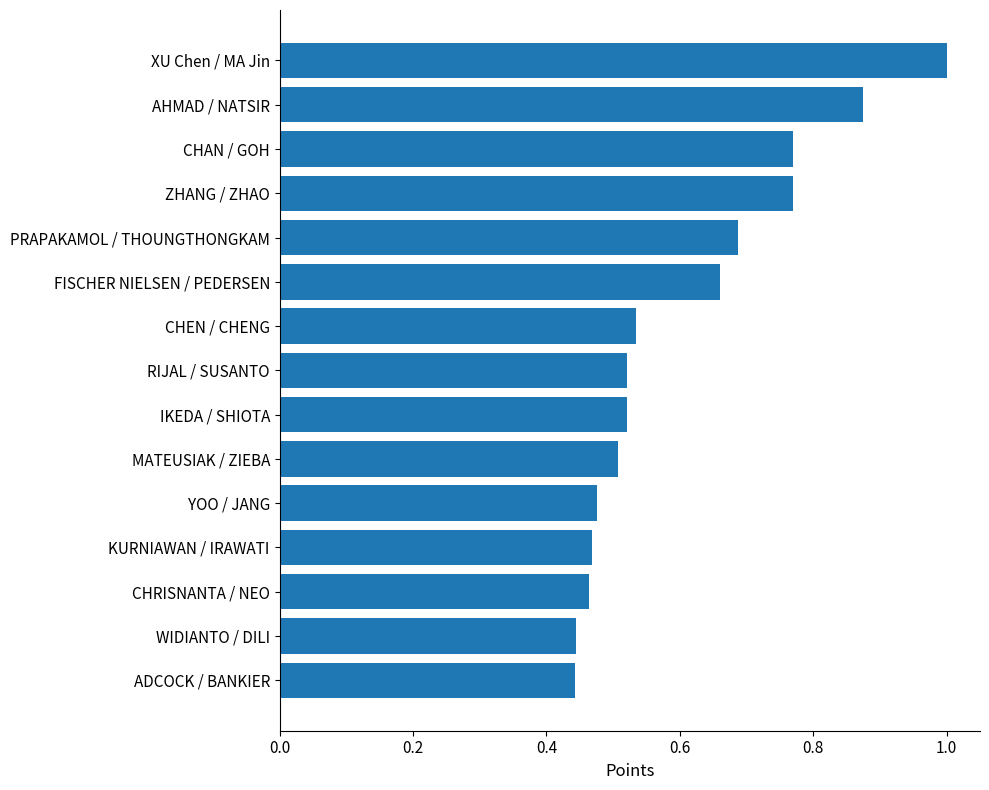

Are the bars horizontal?

Yes